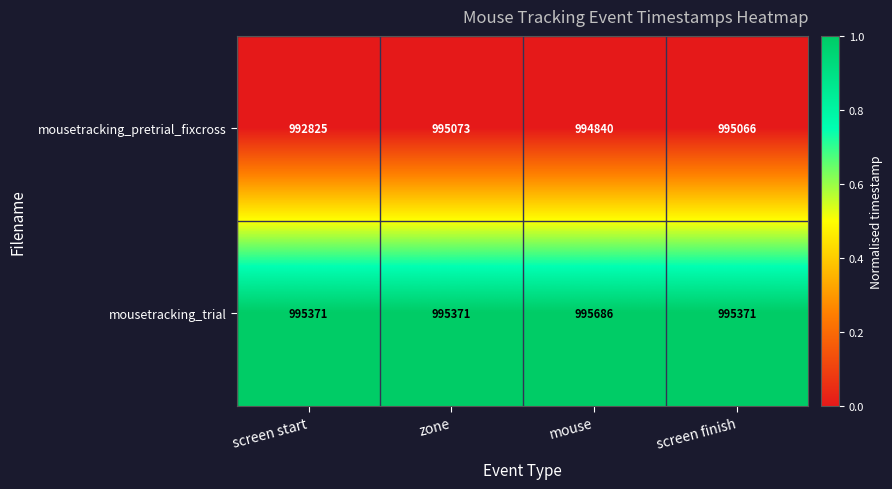

At which category does the chart reach its minimum across all series?

screen start